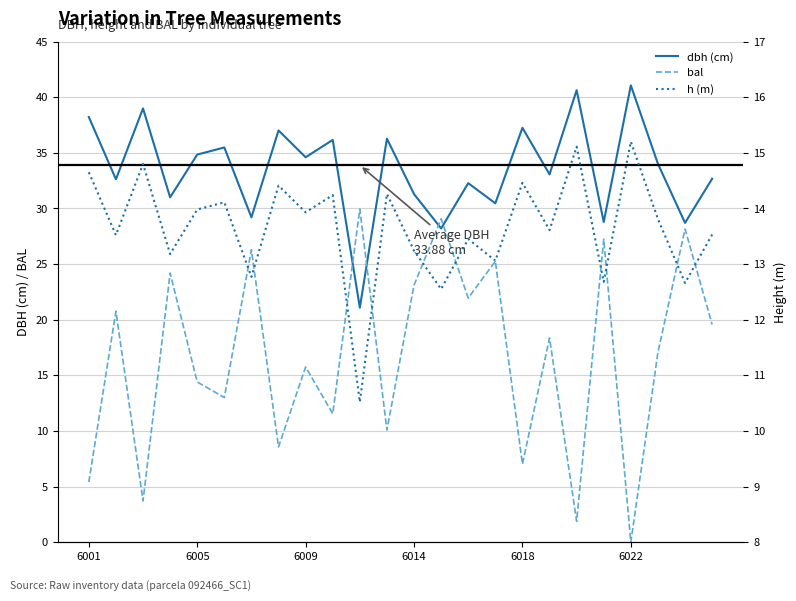

How many lines are shown in the chart?

3